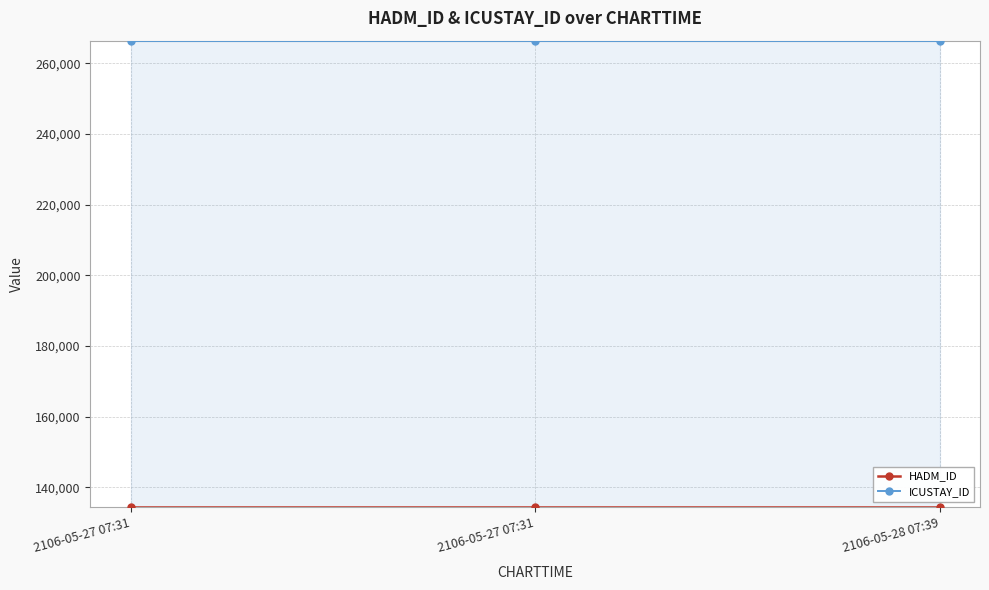

Is the value of HADM_ID at 2106-05-28 07:39 greater than the value of ICUSTAY_ID at 2106-05-27 07:31?

No